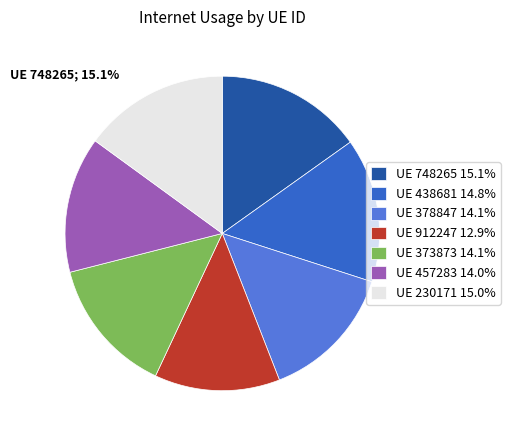

What is the ratio of the value at UE 912247 12.9% to the value at UE 373873 14.1%?

0.9